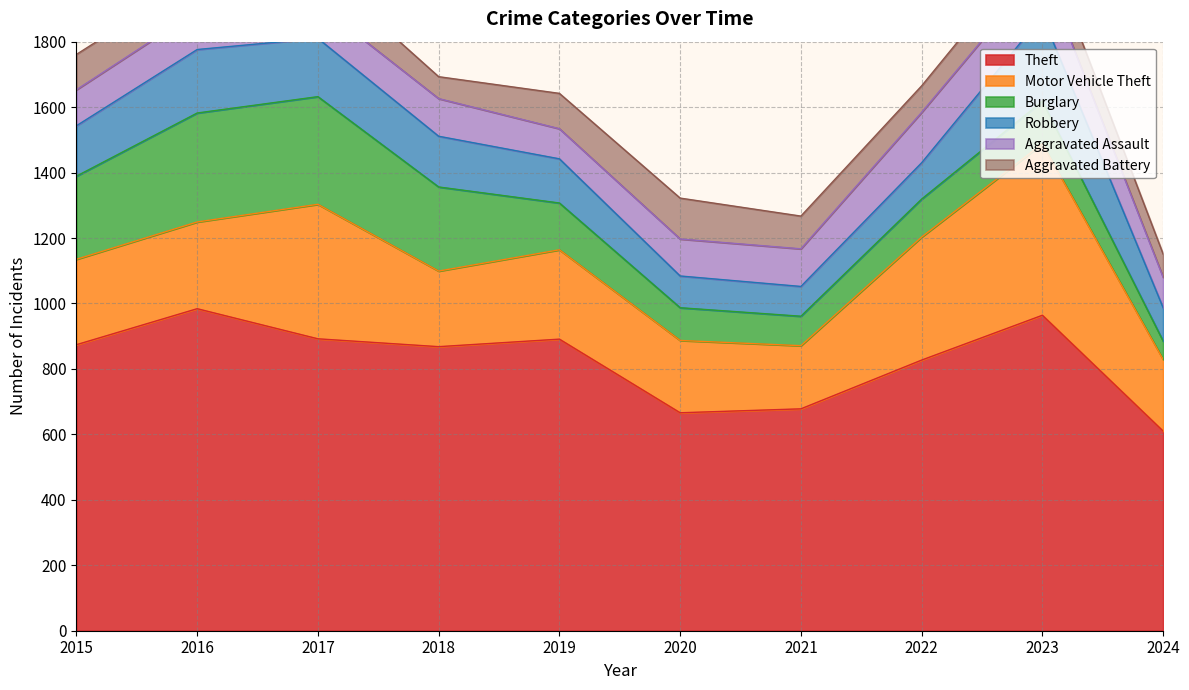

At which category is the sum across all series the highest?

2023